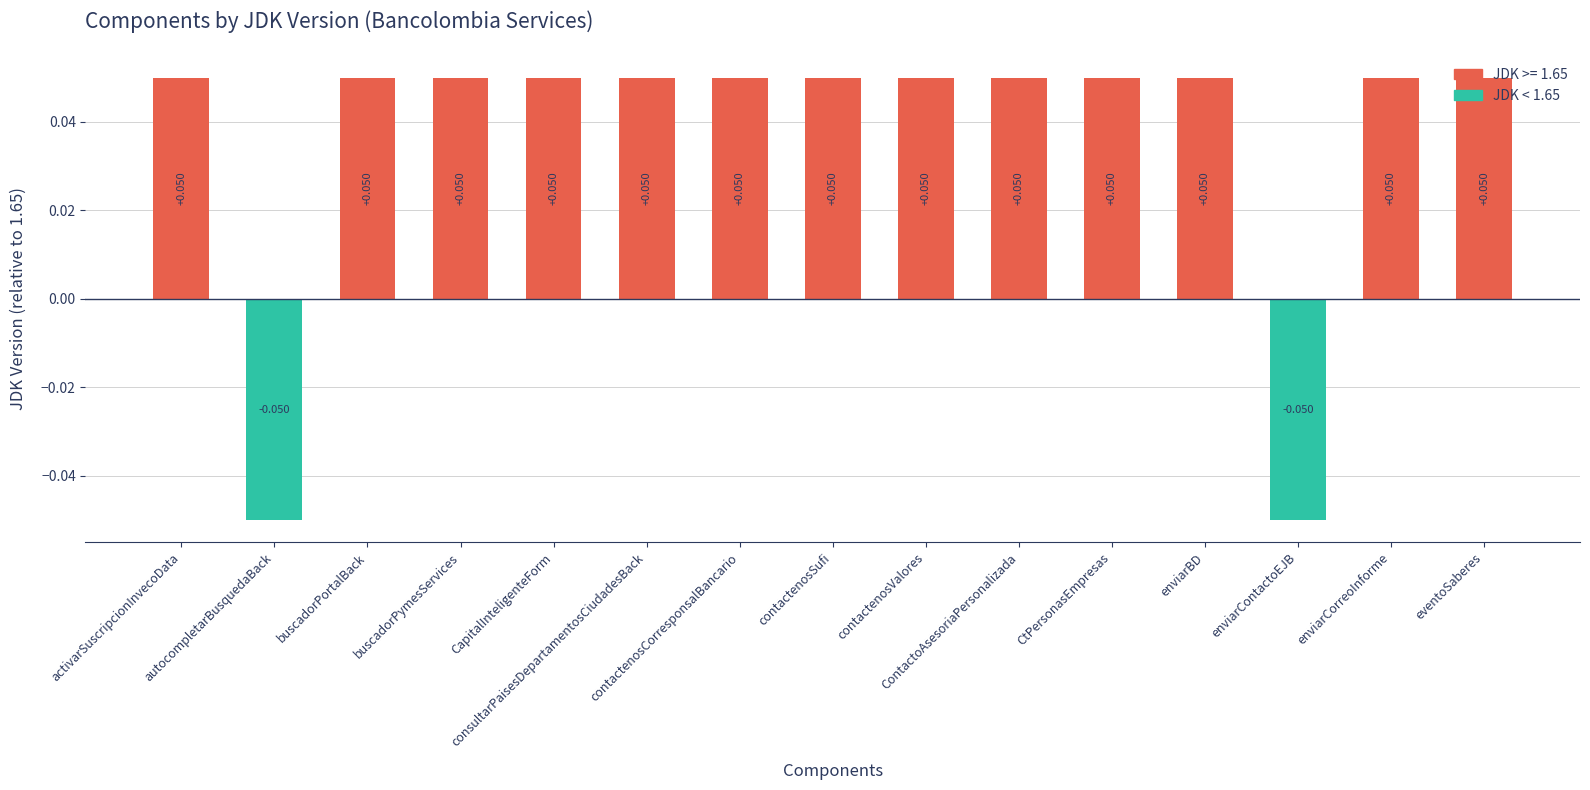

List the labels in order of value, largest first.

activarSuscripcionInvecoData, buscadorPortalBack, buscadorPymesServices, CapitalInteligenteForm, consultarPaisesDepartamentosCiudadesBack, contactenosCorresponsalBancario, contactenosSufi, contactenosValores, ContactoAsesoriaPersonalizada, CtPersonasEmpresas, enviarBD, enviarCorreoInforme, eventoSaberes, autocompletarBusquedaBack, enviarContactoEJB